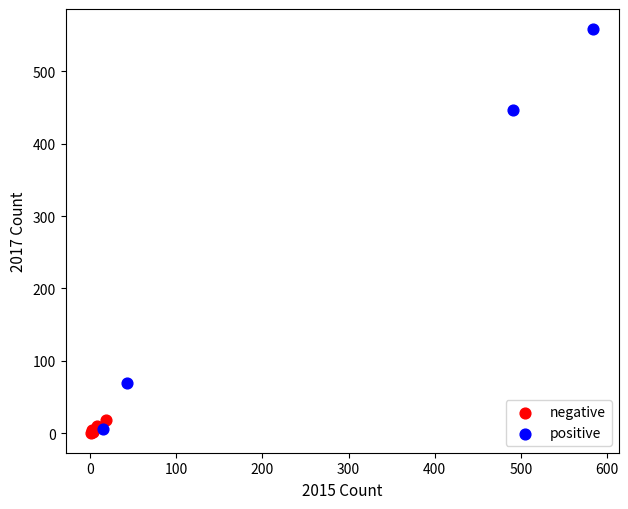

Which series contains the highest Y value?

positive